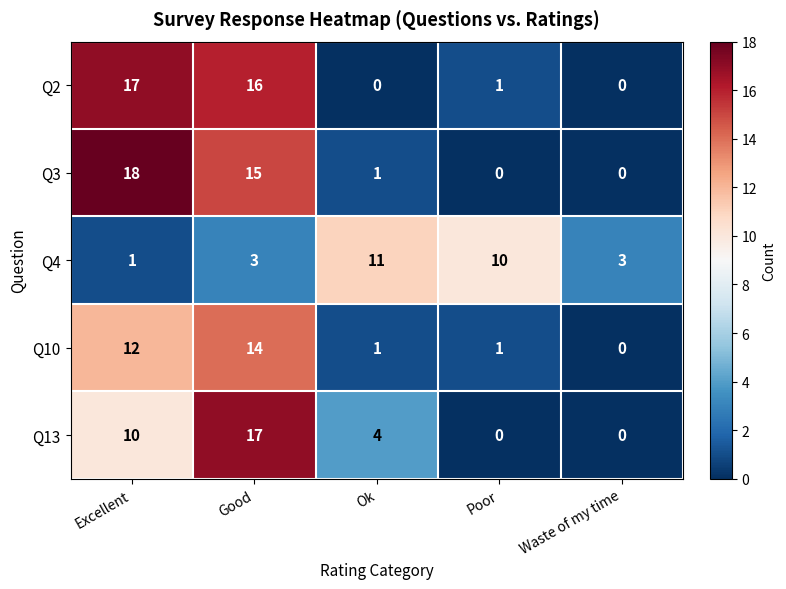

At which category is the sum across all series the highest?

Good